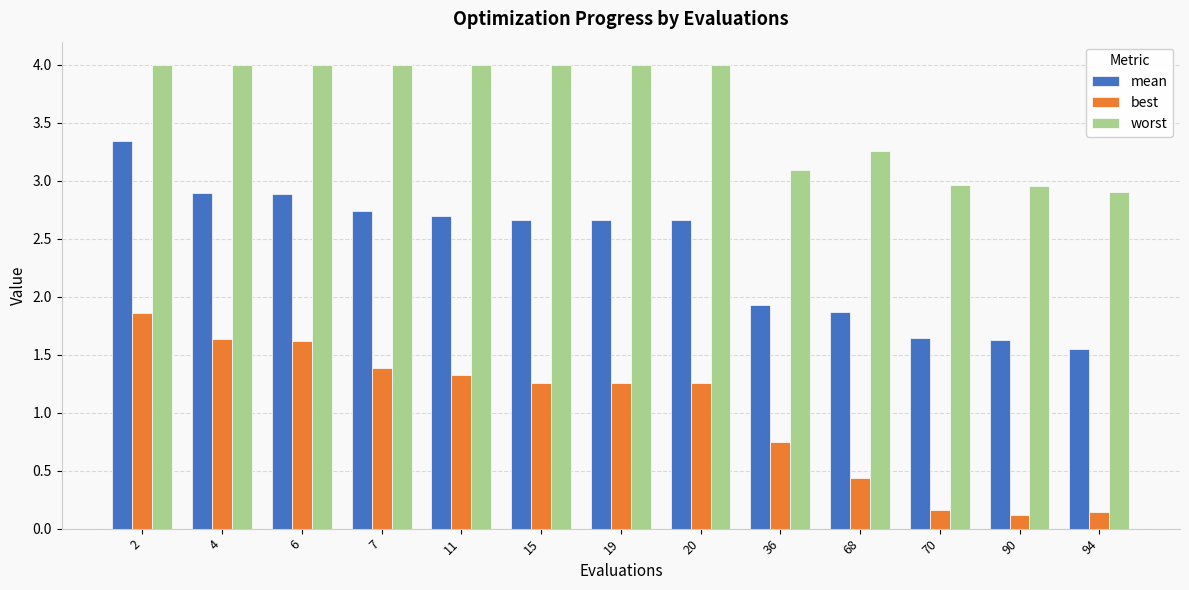

What is the difference between the best values at 19 and 90?

1.1